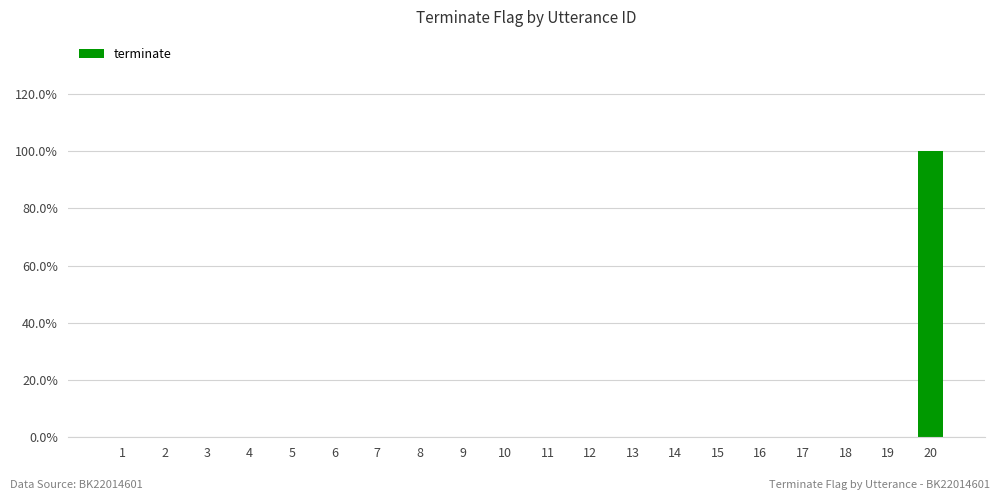

Rank the categories by value from lowest to highest.

1, 2, 3, 4, 5, 6, 7, 8, 9, 10, 11, 12, 13, 14, 15, 16, 17, 18, 19, 20